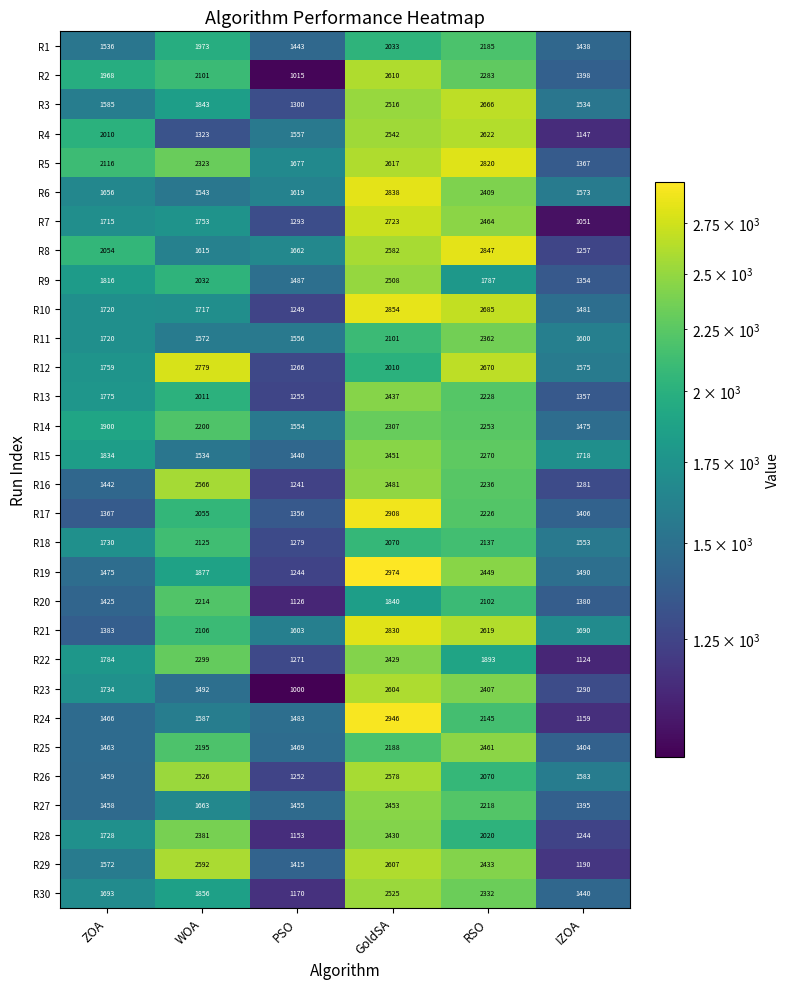

What is the sum of the R28 values at PSO and ZOA?

2881